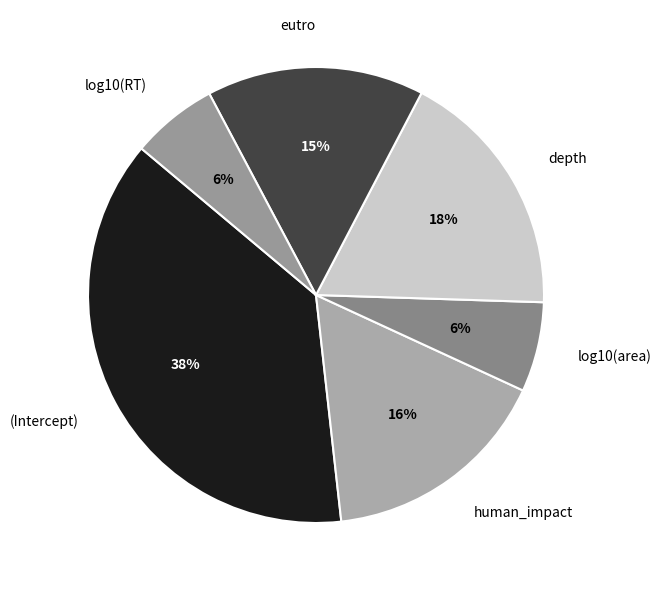

Is it true that log10(area) is 1% of the pie?

False